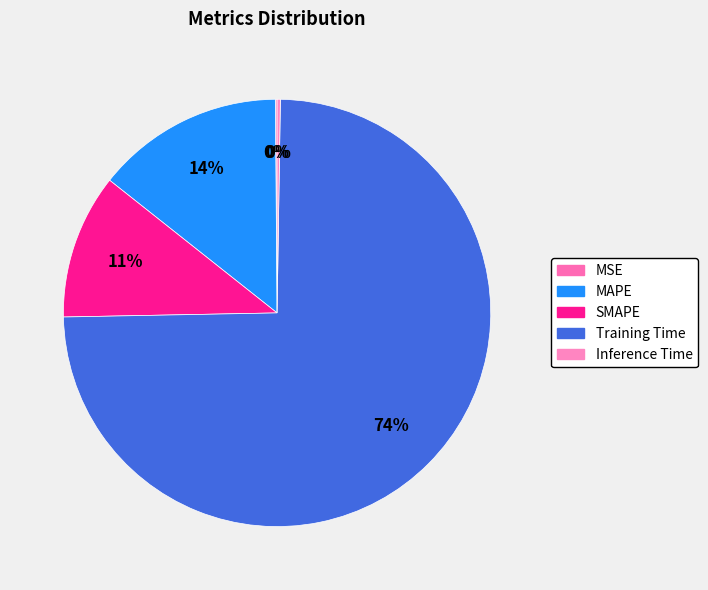

How much of the chart is everything except MSE?

99.9%